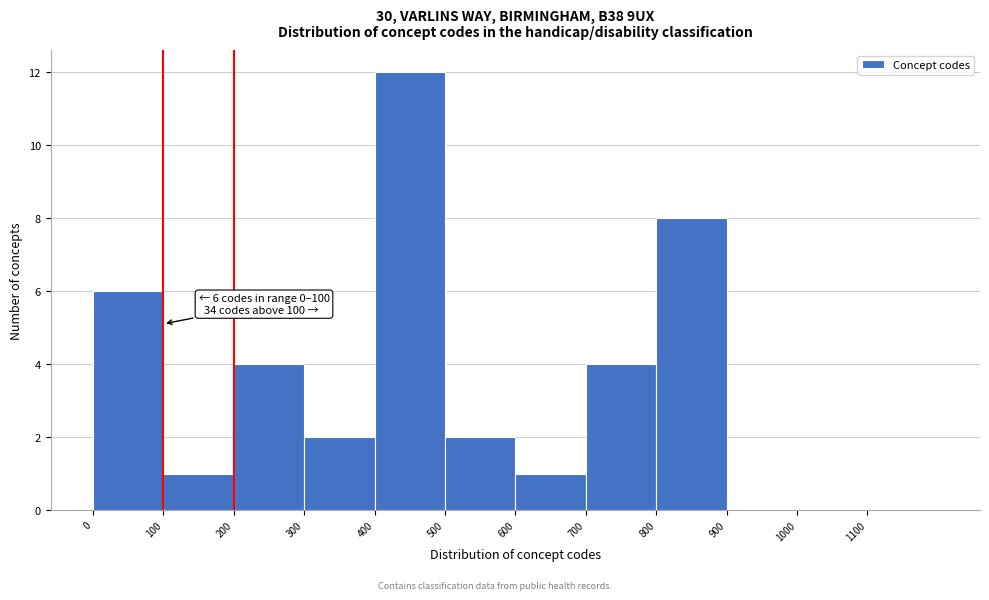

Which range on the x-axis has the tallest bar?

400 to 500